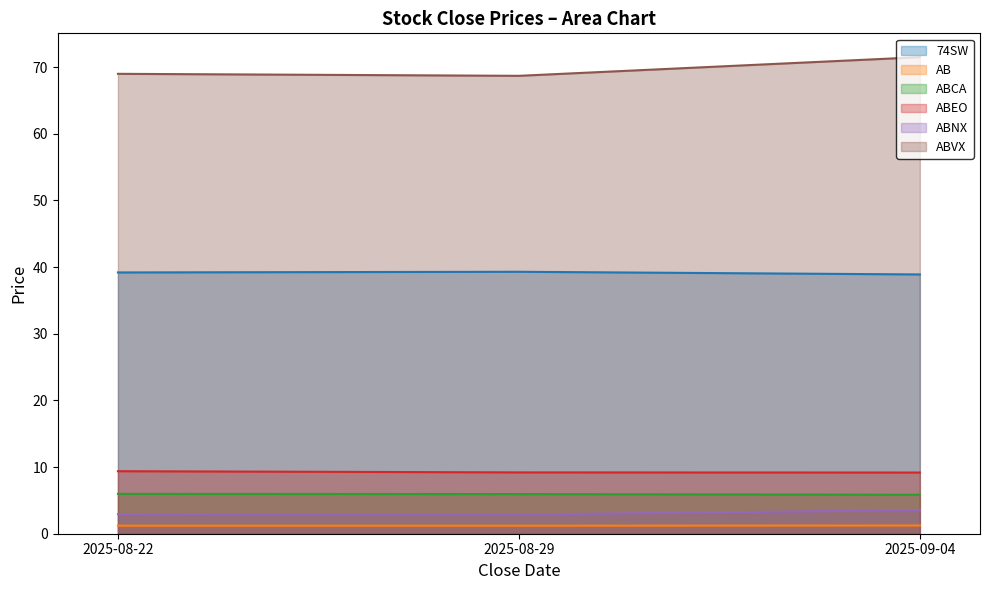

Which series has the largest total across all categories?

ABVX